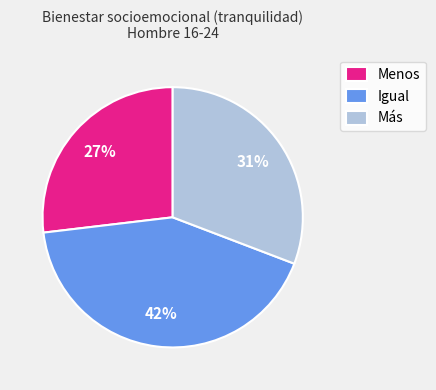

To the nearest percent, what is the combined percentage of Más and Menos?

58%